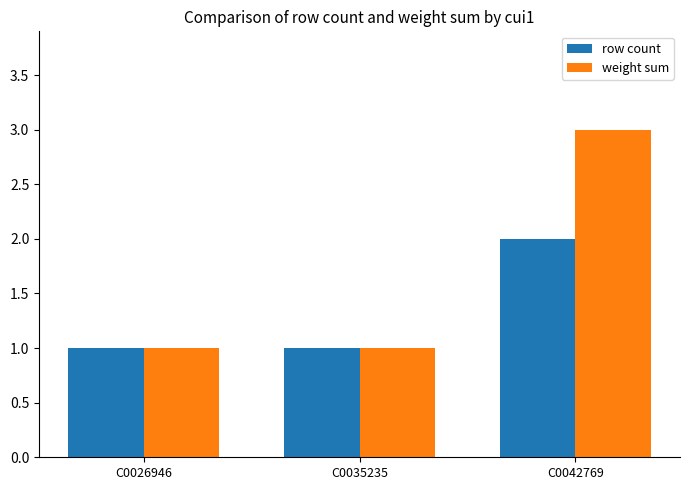

What is the minimum value shown in the chart?

1